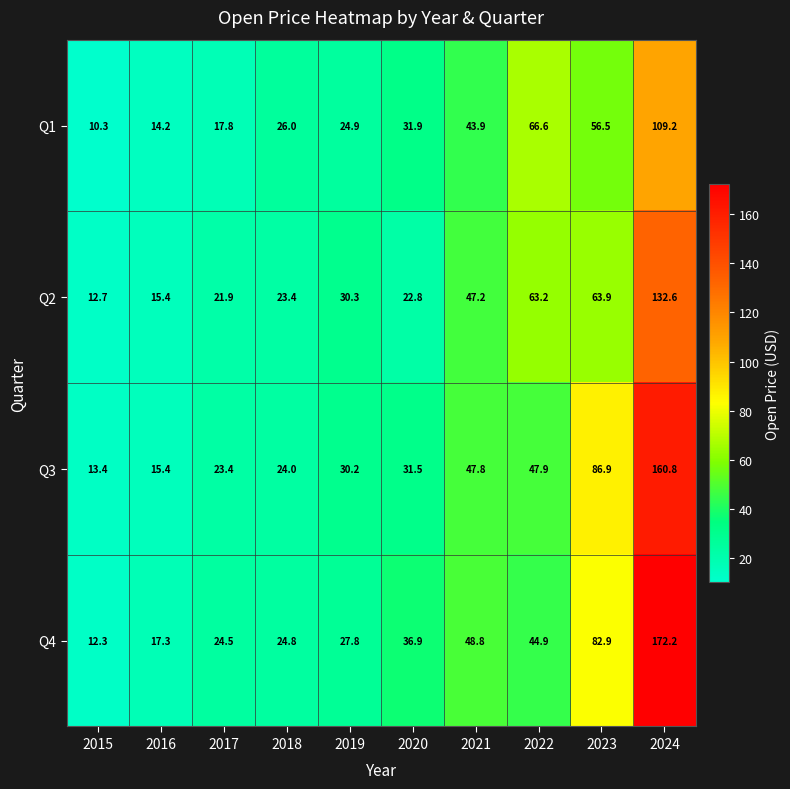

At which category is the sum across all series the highest?

2024